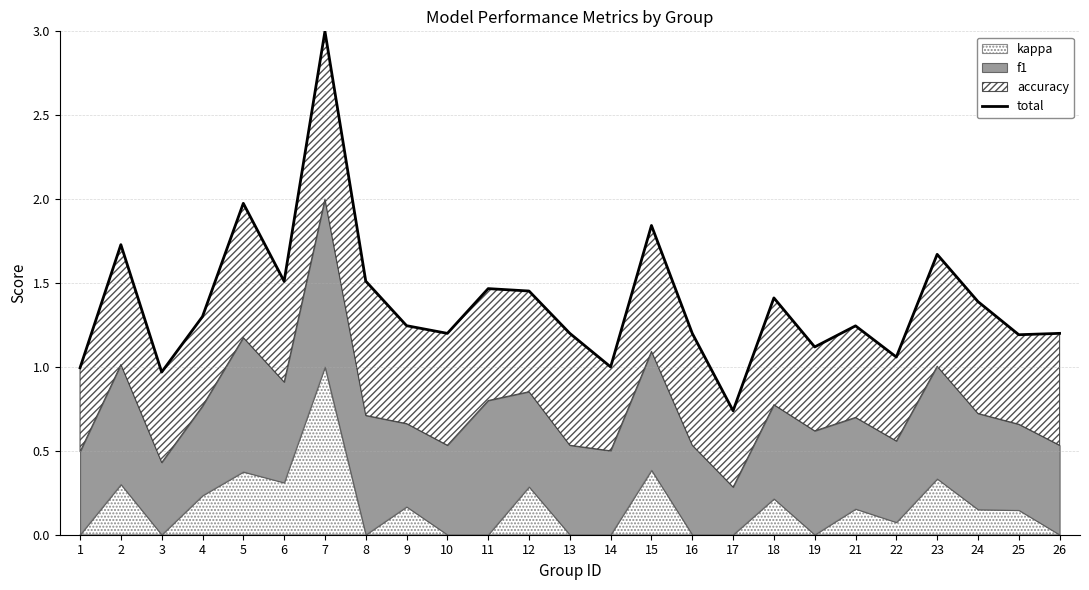

How many lines are shown in the chart?

1